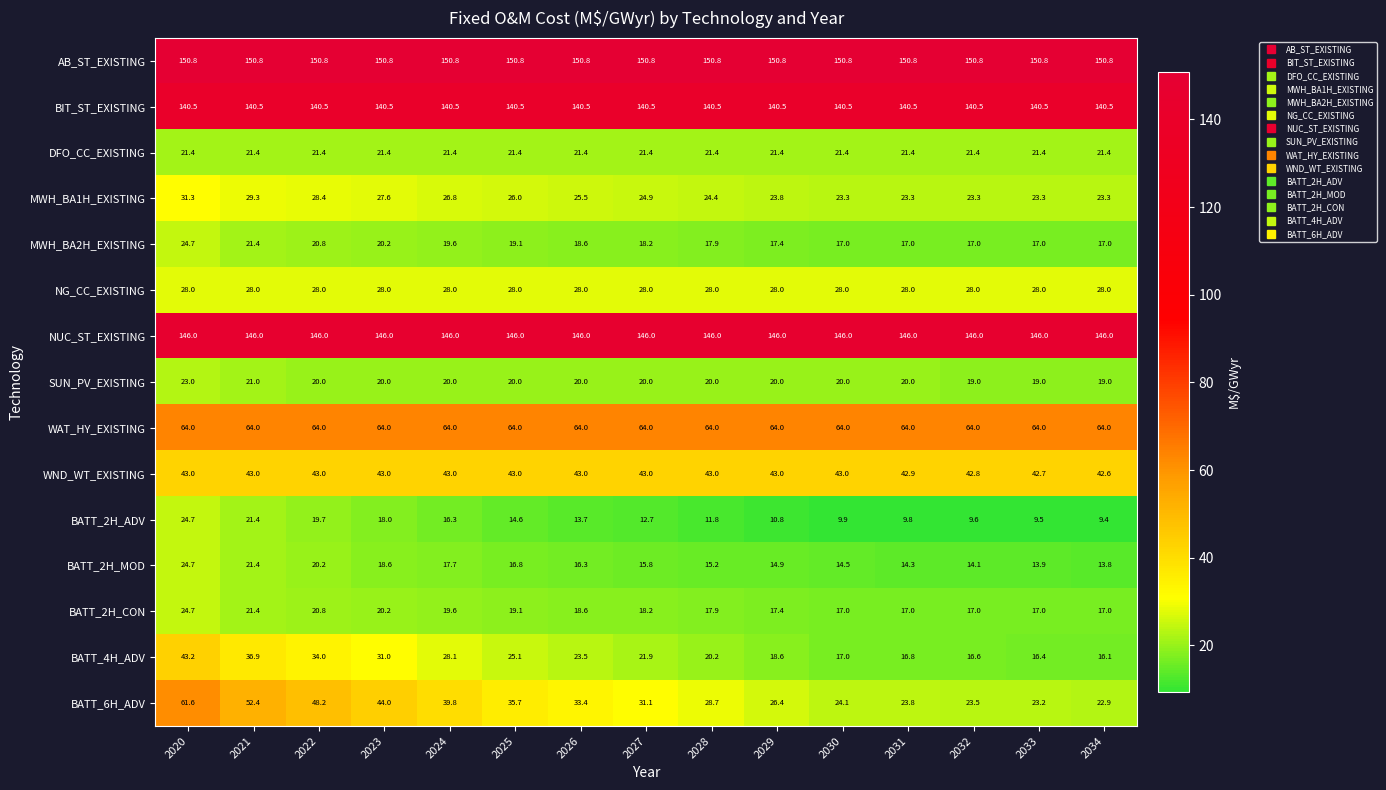

What is the difference between the second highest and second lowest values in the WND_WT_EXISTING series?

0.3